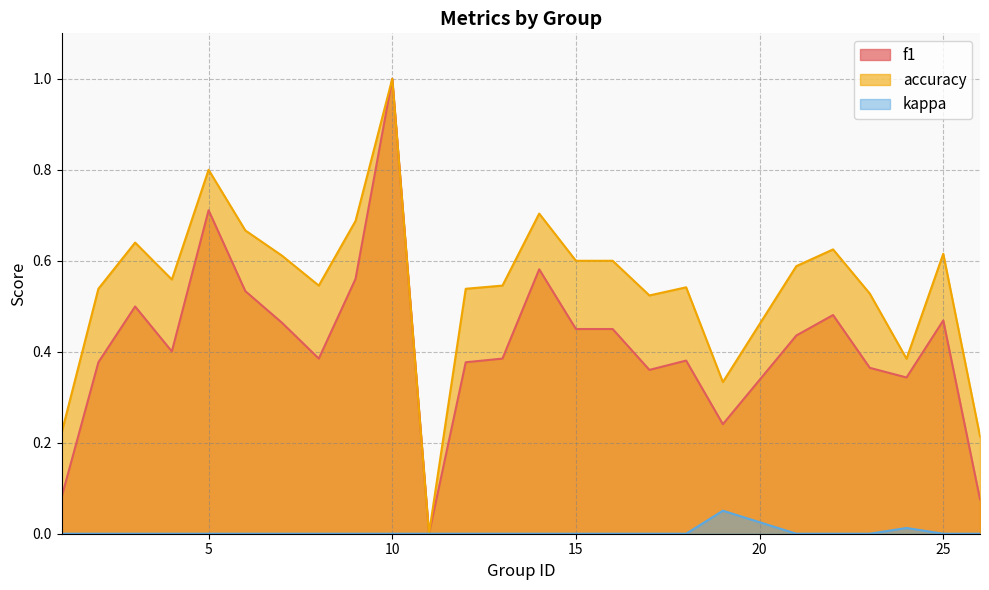

Does the chart display data point markers on the line(s)?

No